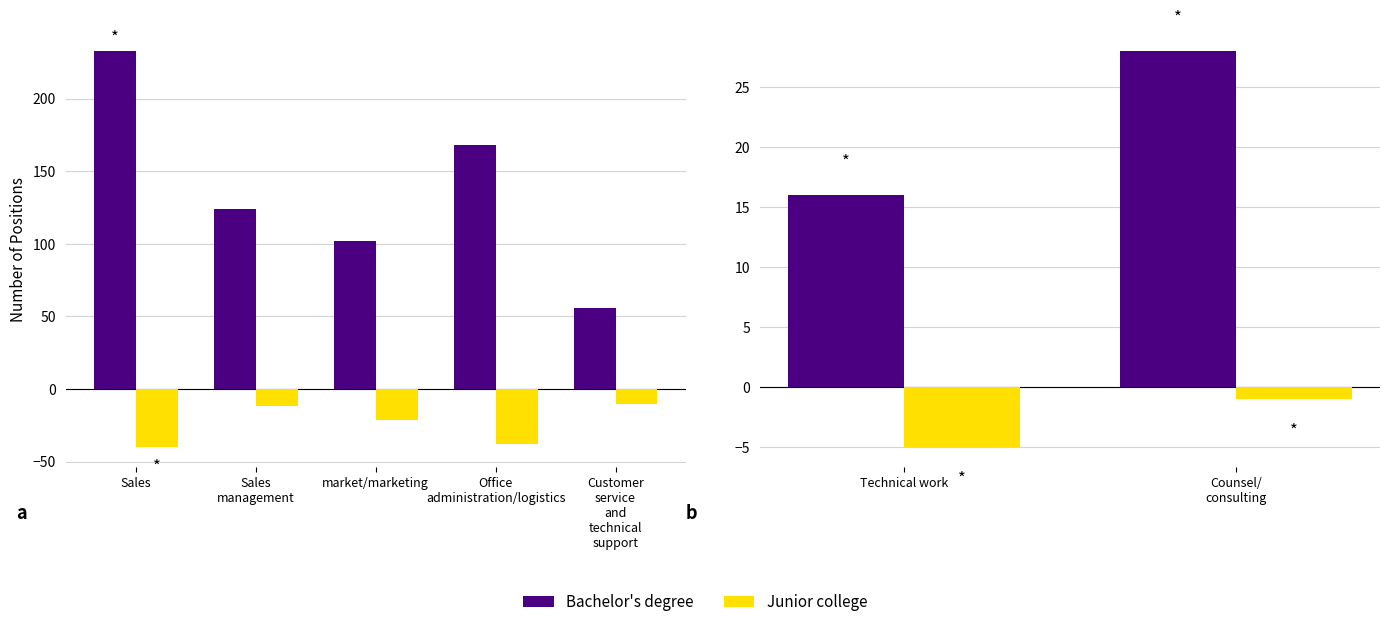

How many bars are there in each group?

2